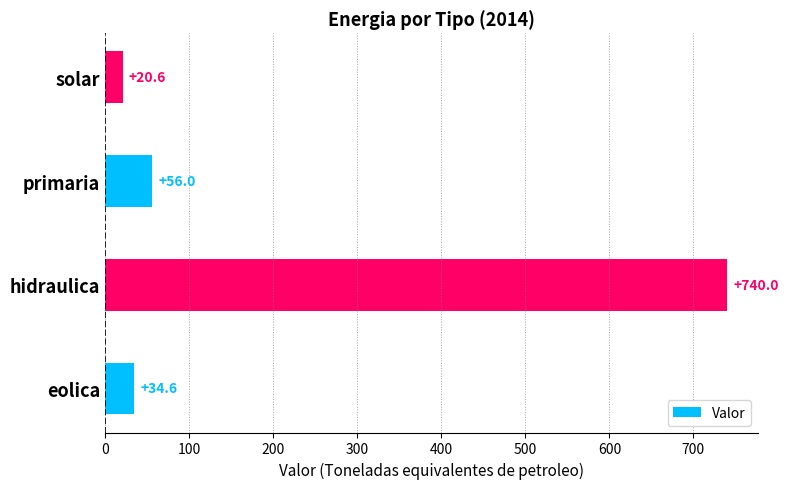

At which category does the chart reach its peak across all series?

hidraulica